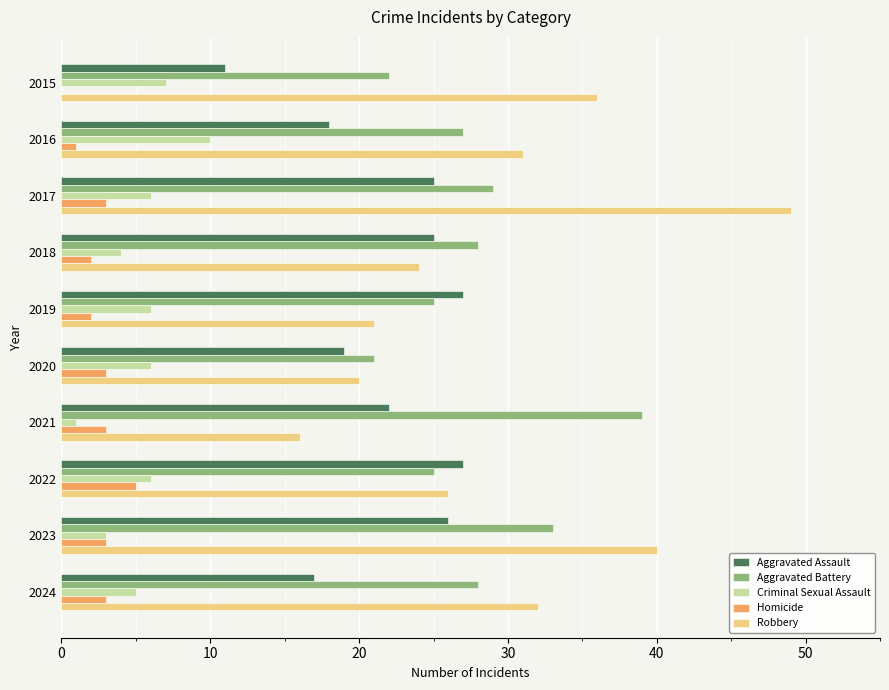

Which series changed the most between 2021 and 2023?

Robbery